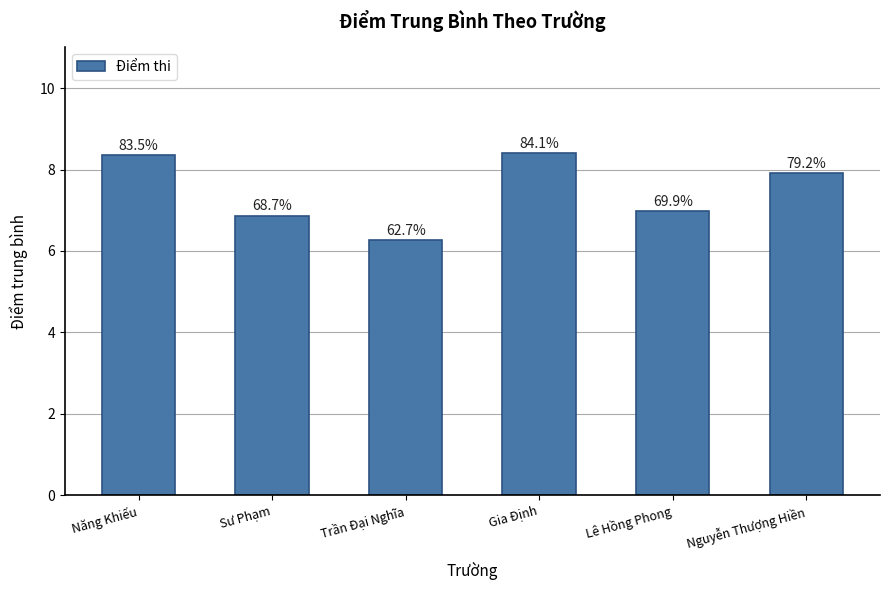

True or false: the data shows 2.9 at Sư Phạm.

False